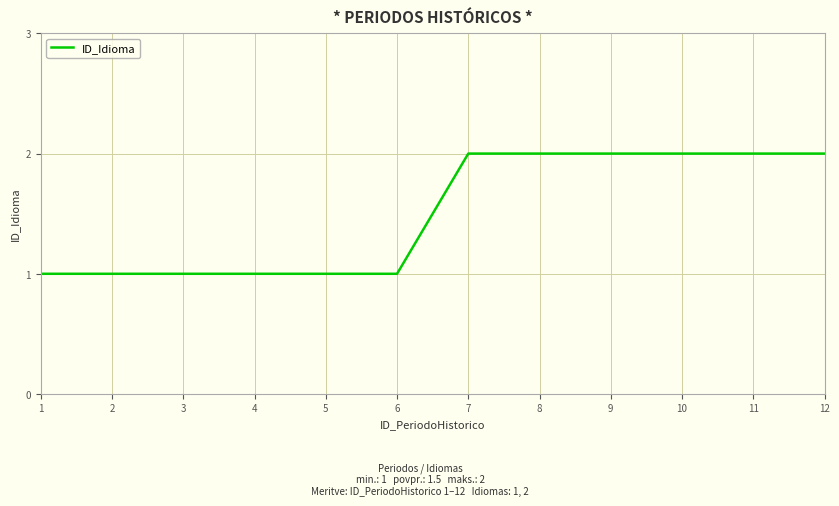

Reading right to left, what are all the values shown in this chart?

2	2	2	2	2	2	1	1	1	1	1	1